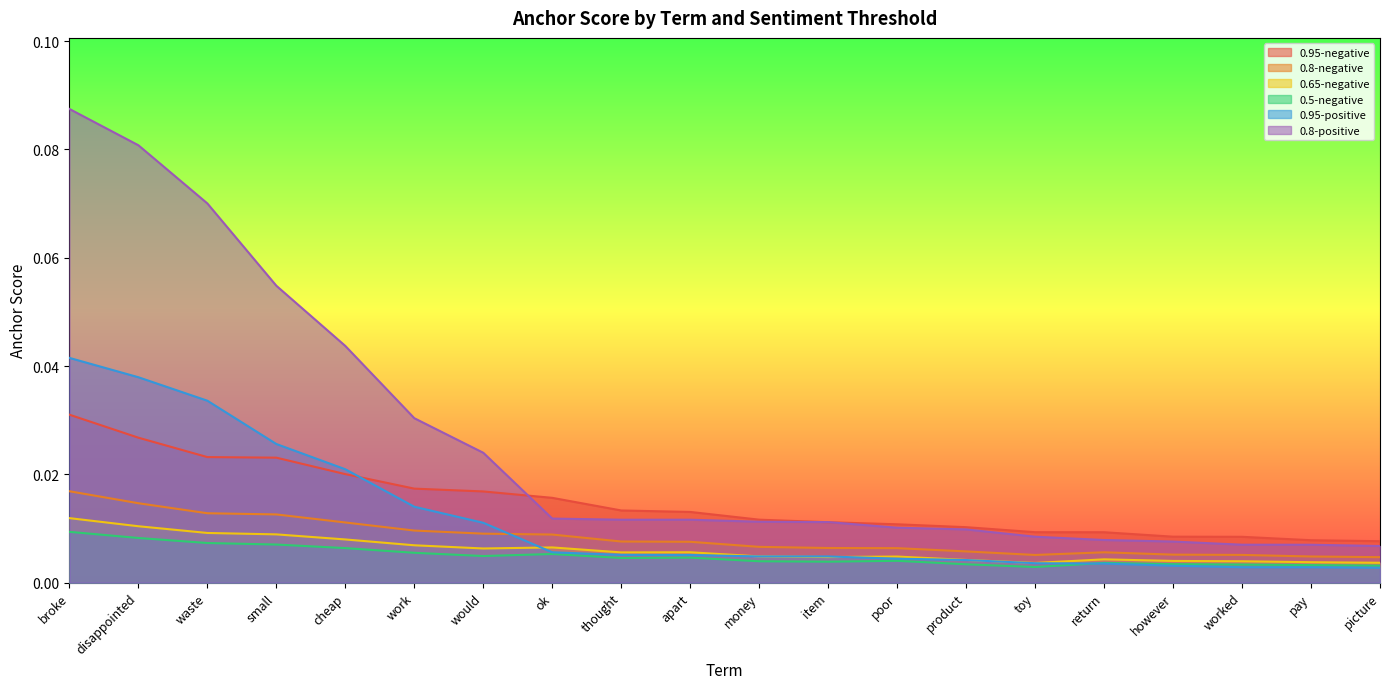

At which category does 0.8-negative reach its first local peak?

return